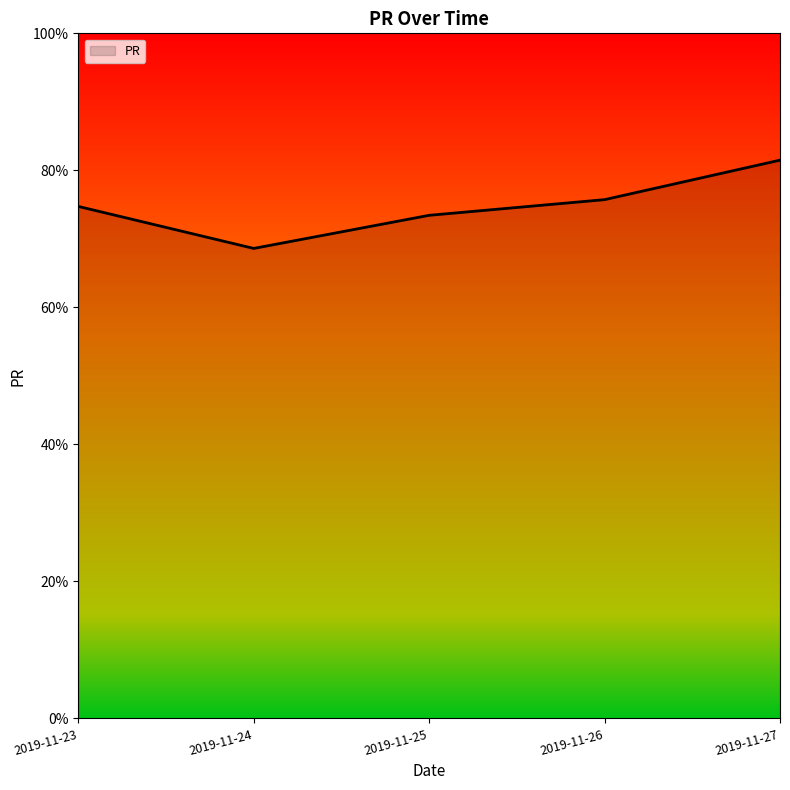

The value at 2019-11-26 is 75.7. True or false?

True